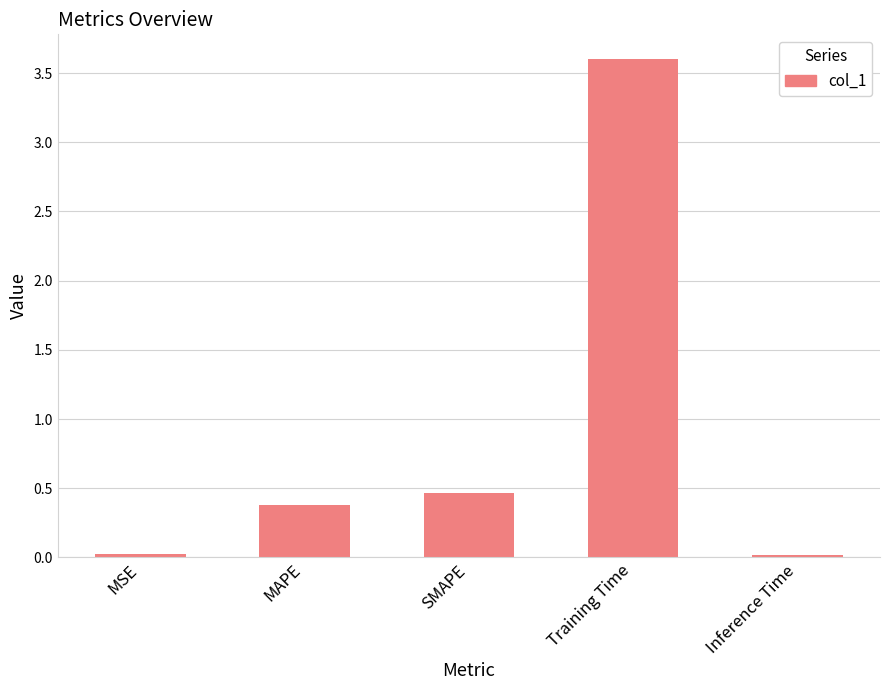

What is the sum of all values?

4.5